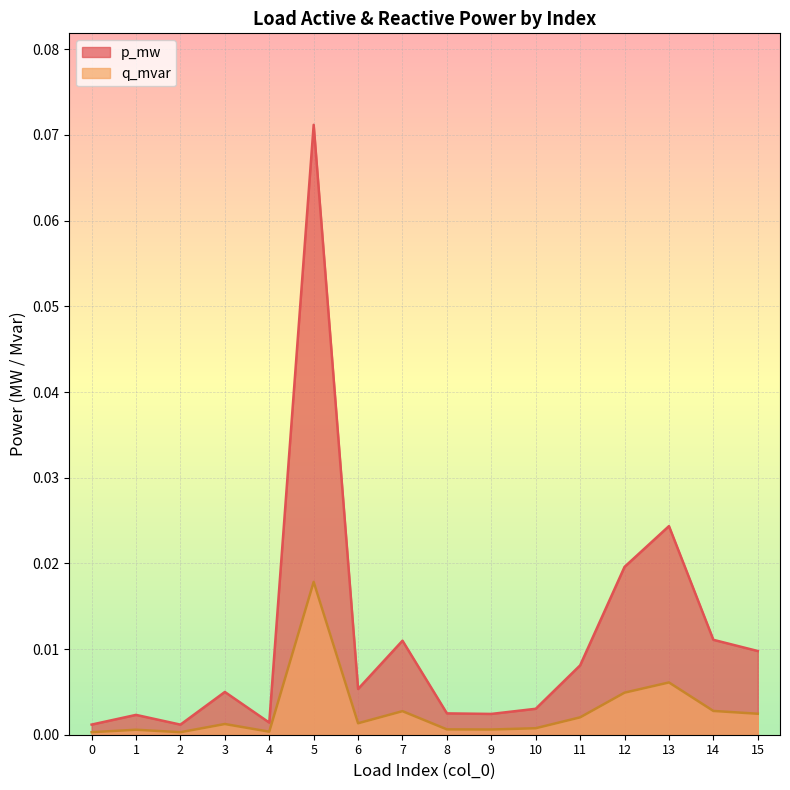

True or false: q_mvar and p_mw cross at least once.

False